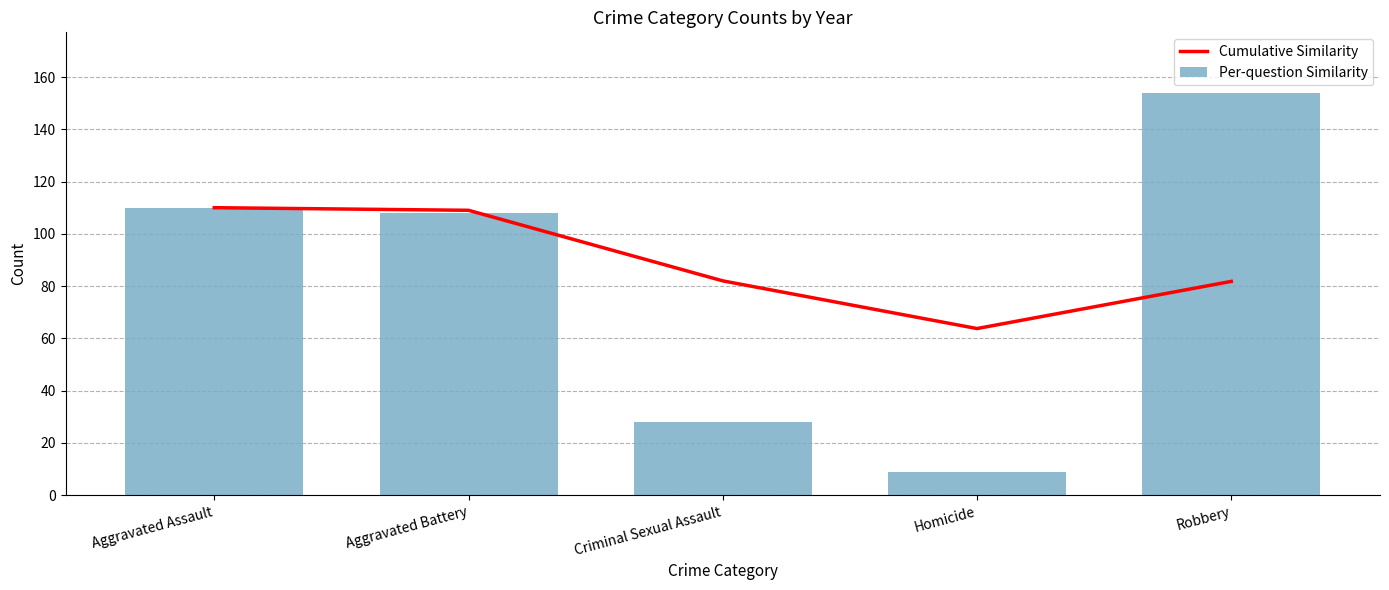

What is the difference between the Per-question Similarity values at Aggravated Assault and Robbery?

44